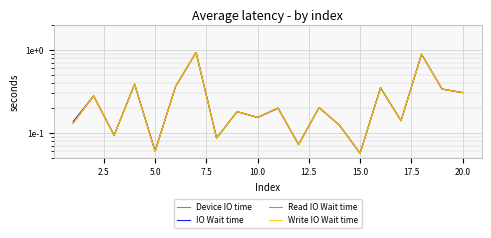

What are all the series names shown in the legend?

Device IO time, IO Wait time, Read IO Wait time, Write IO Wait time